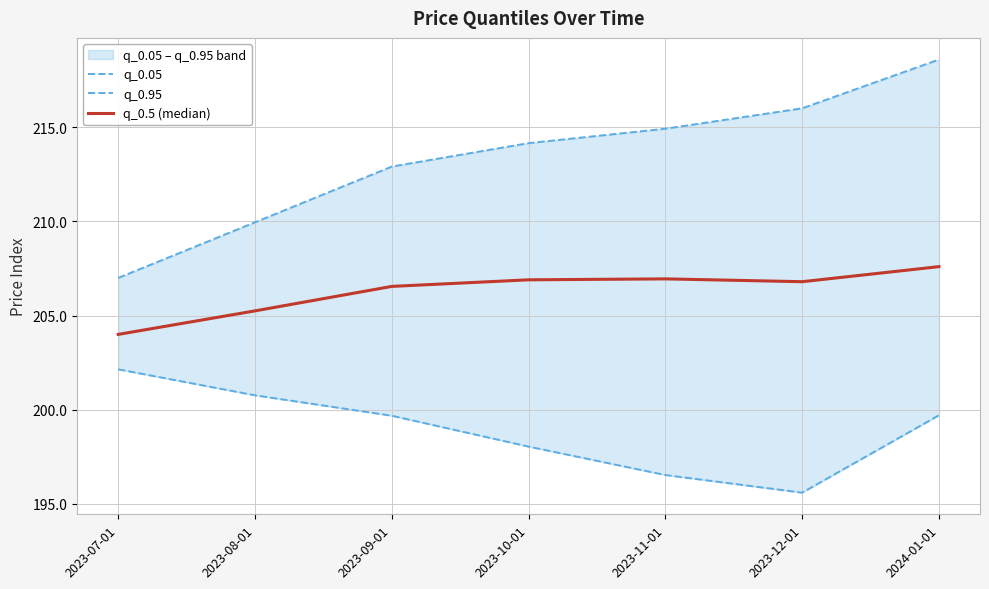

Which category has the highest value across all series?

2024-01-01